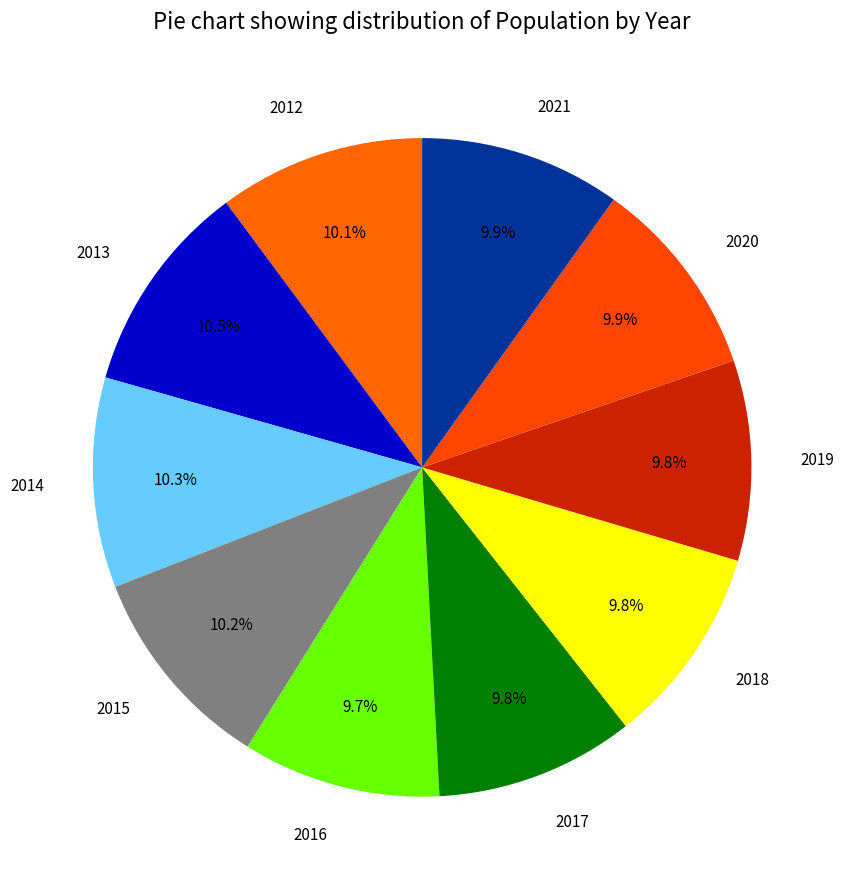

Does 2019 represent more than half of the total?

No